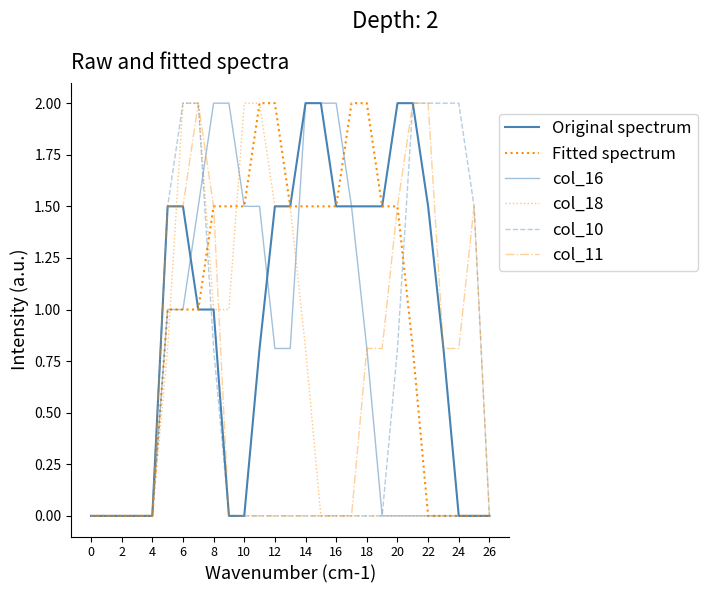

True or false: col_11 has more than 2 interior local peaks.

False